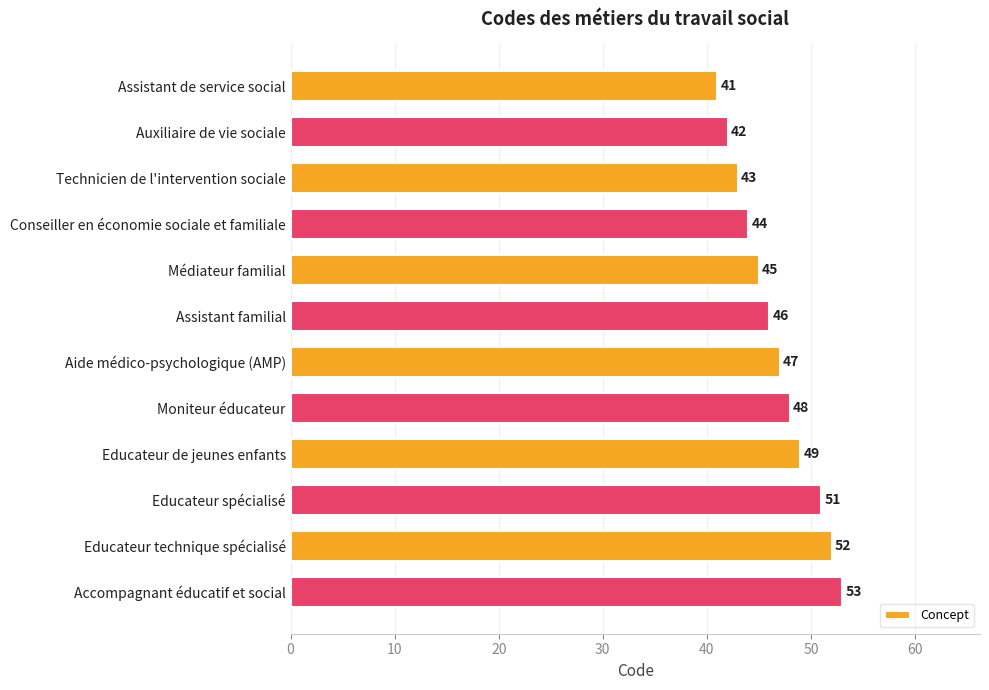

What is the sum of all values?

561